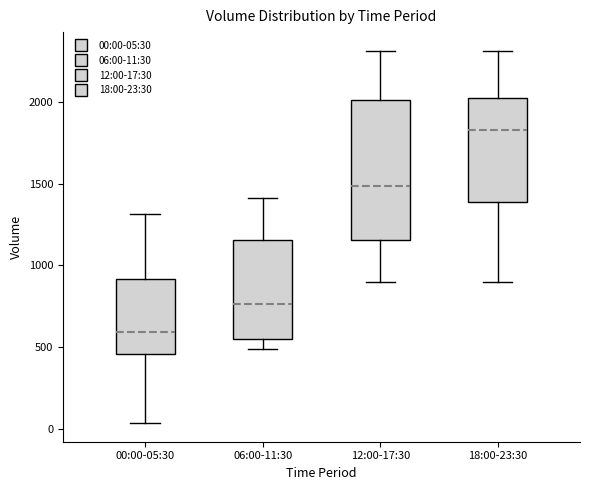

Which box has the highest median line?

18:00-23:30